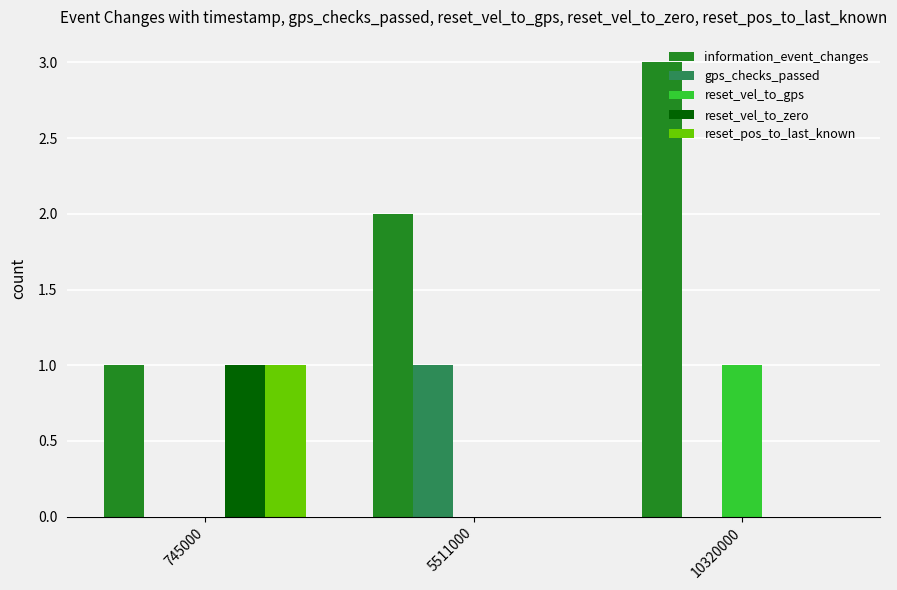

At which category is the sum across all series the highest?

10320000